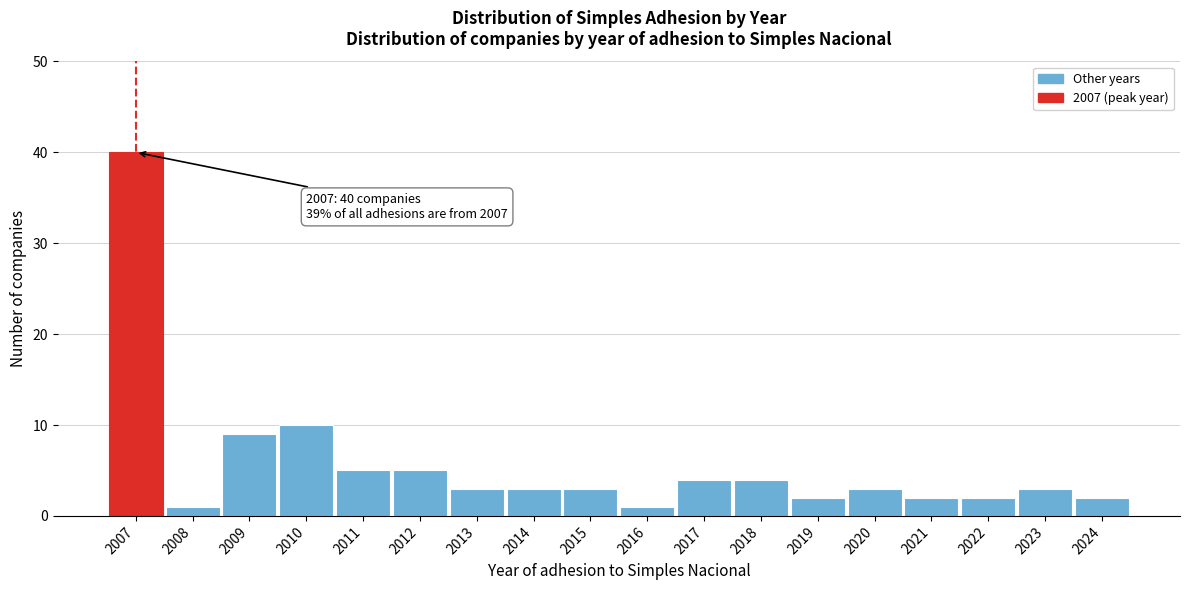

Reading right to left, what are all the values shown in this chart?

2	3	2	2	3	2	4	4	1	3	3	3	5	5	10	9	1	40